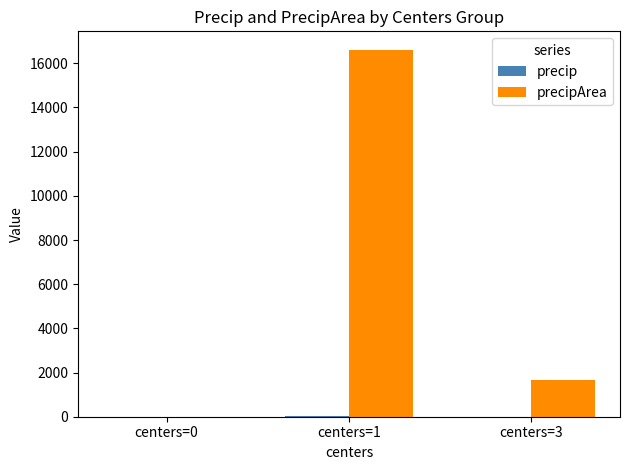

At which category is the sum across all series the highest?

centers=1